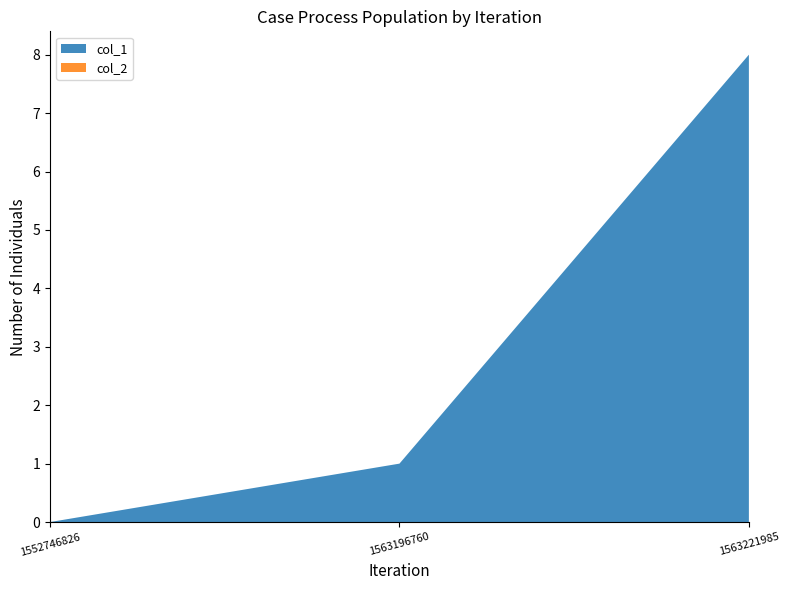

Reading left to right, transcribe all the data shown in this chart.

col_1: 1552746826=0	1563196760=1	1563221985=8
col_2: 1552746826=0	1563196760=0	1563221985=0